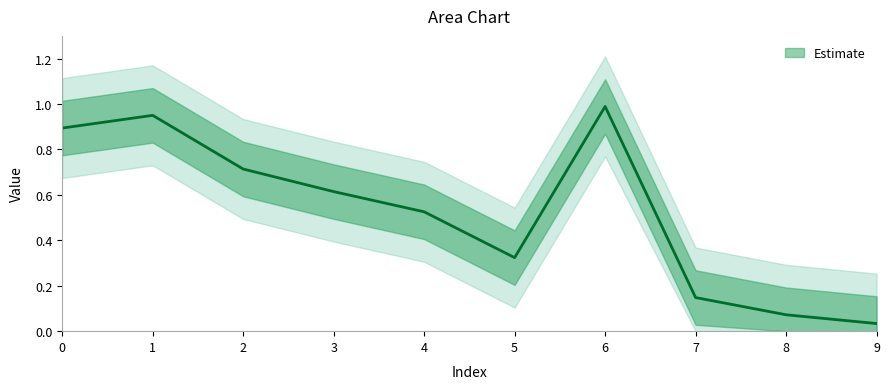

True or false: the data shows 0.1 at 8.

True